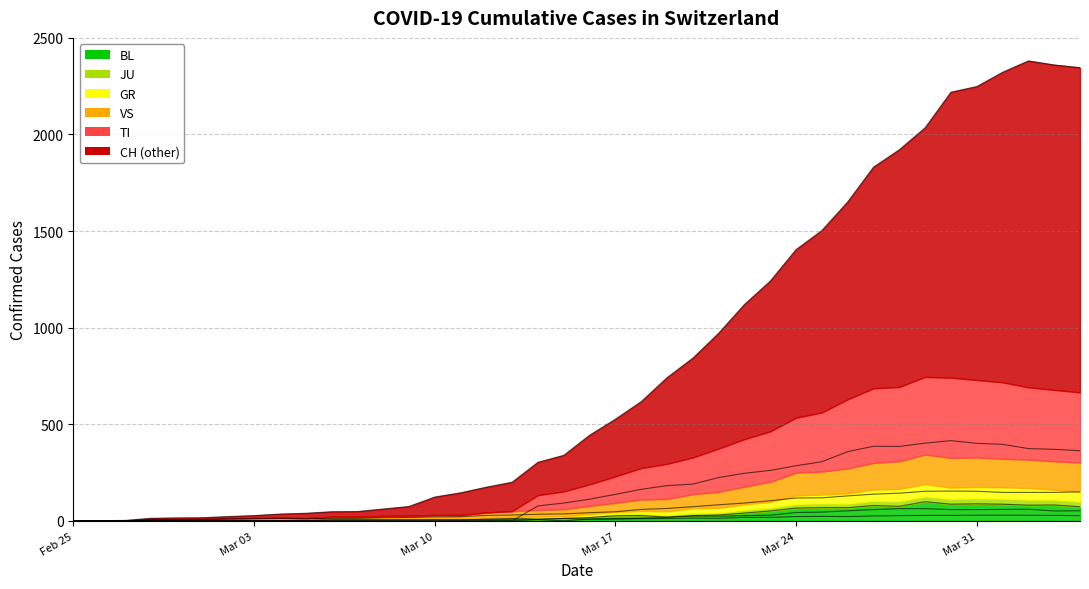

Reading left to right, list all the values displayed in this chart.

CH: 0	1	2	13	15	16	22	27	35	39	47	48	61	74	123	145	174	200	303	339	443	526	617	741	842	971	1120	1241	1404	1503	1651	1831	1921	2035	2219	2248	2322	2381	2360	2346
TI: 0	0	0	0	0	0	0	0	0	0	0	0	0	0	0	0	0	0	77	92	112	137	163	182	190	224	246	261	285	306	358	386	385	402	415	401	396	374	370	363
GR: 0	0	0	0	0	0	0	0	0	0	0	0	0	0	0	0	0	0	6	0	9	9	13	18	24	24	27	29	43	45	52	58	63	63	58	58	59	60	51	52
JU: 0	0	1	1	1	1	1	1	1	2	5	5	5	5	5	6	6	8	8	12	9	11	11	12	14	13	18	18	22	23	22	25	27	28	28	29	29	29	28	27
VS: 0	0	0	6	6	7	10	12	13	11	12	12	16	17	20	21	28	30	34	36	42	47	59	64	73	83	92	104	118	119	129	138	143	153	154	153	147	147	147	150
BL: 0	0	0	0	1	1	1	1	1	1	4	4	4	4	5	3	9	12	8	12	17	26	27	19	27	30	40	51	66	68	68	79	75	99	86	88	86	81	82	73